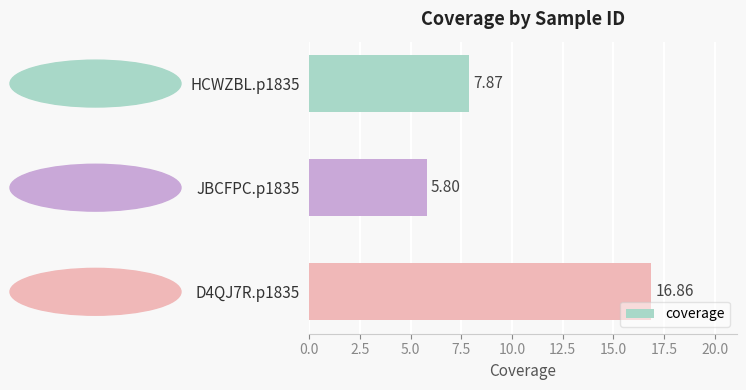

List the labels in order of value, largest first.

D4QJ7R.p1835, HCWZBL.p1835, JBCFPC.p1835